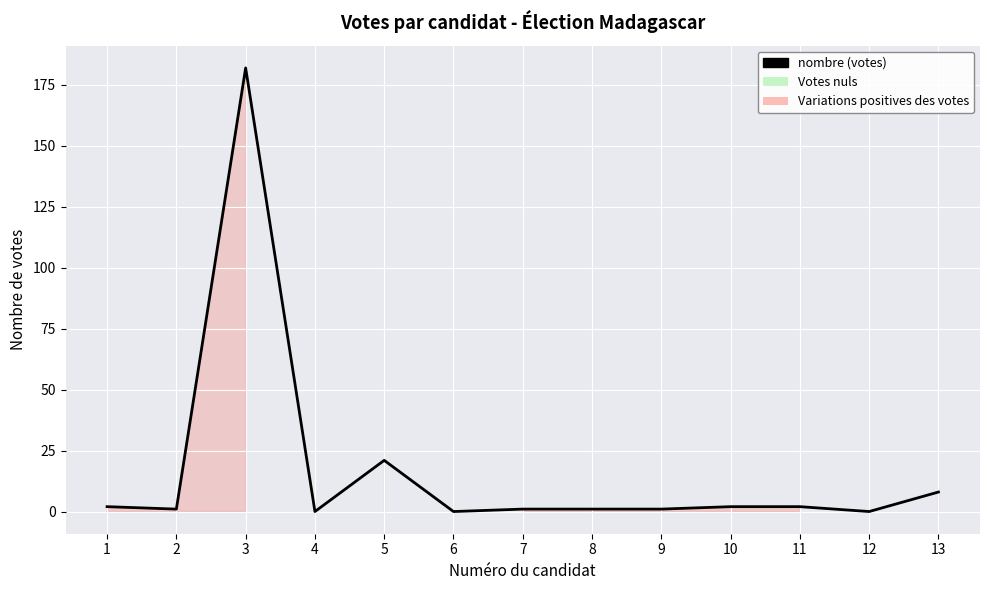

What is the value of the 13th point from the left?

8